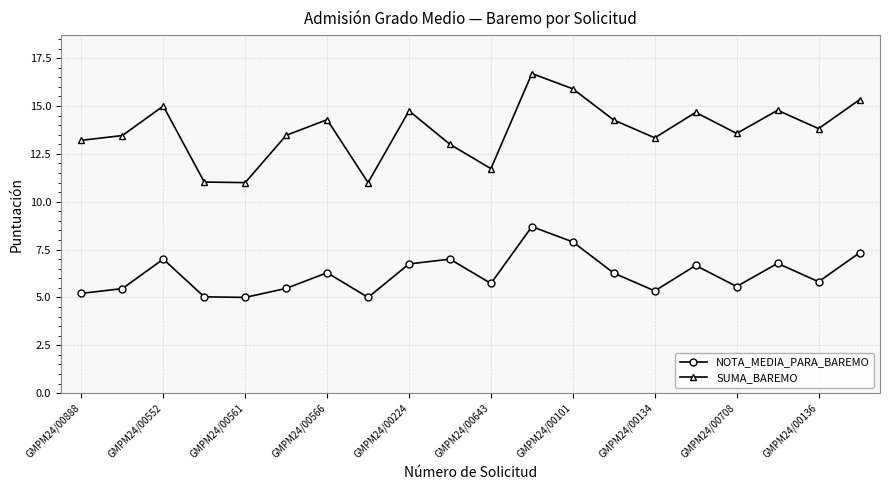

What is the sum of all NOTA_MEDIA_PARA_BAREMO values?

124.3